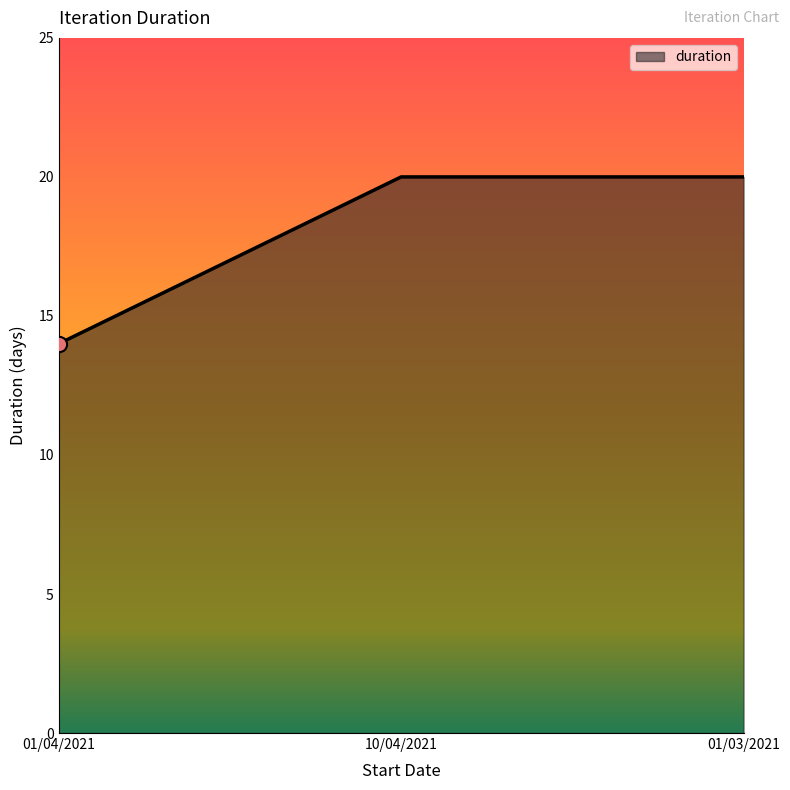

Which has a higher value, 10/04/2021 or 01/04/2021?

10/04/2021